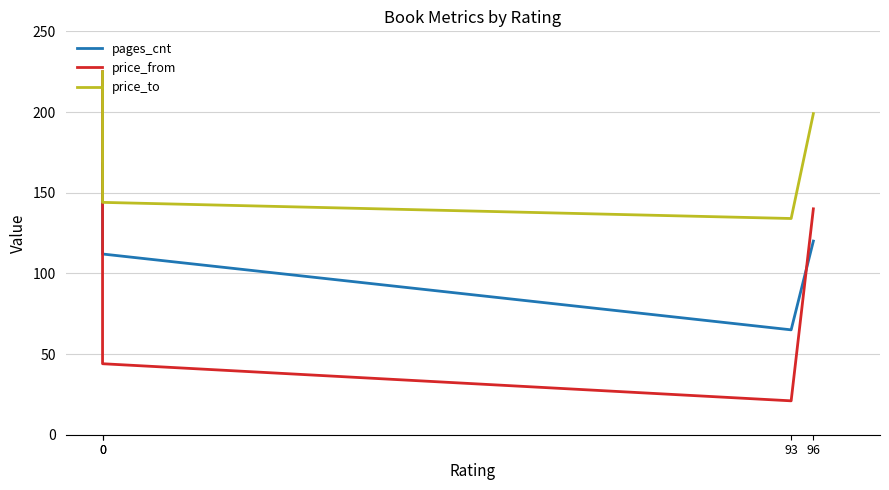

How many lines are shown in the chart?

3